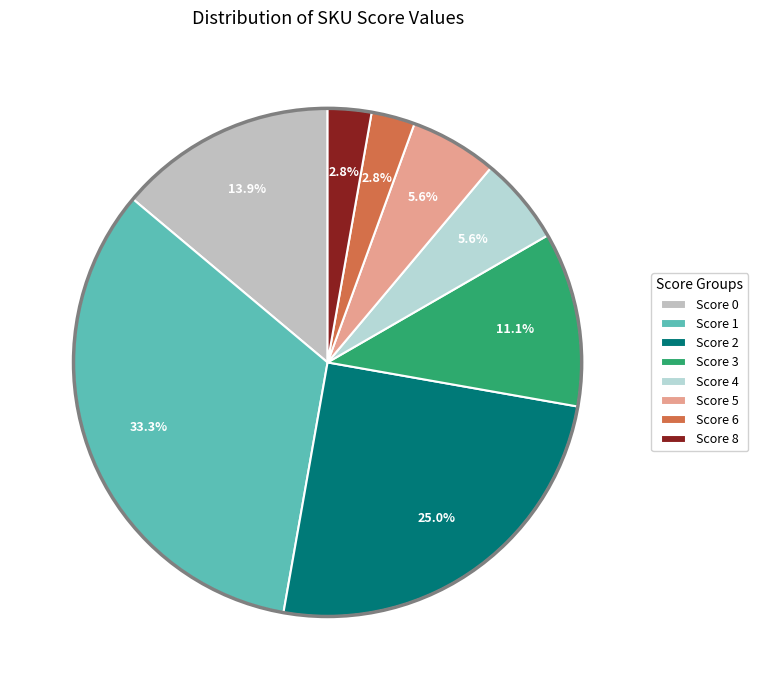

How many slices are in this pie chart?

8